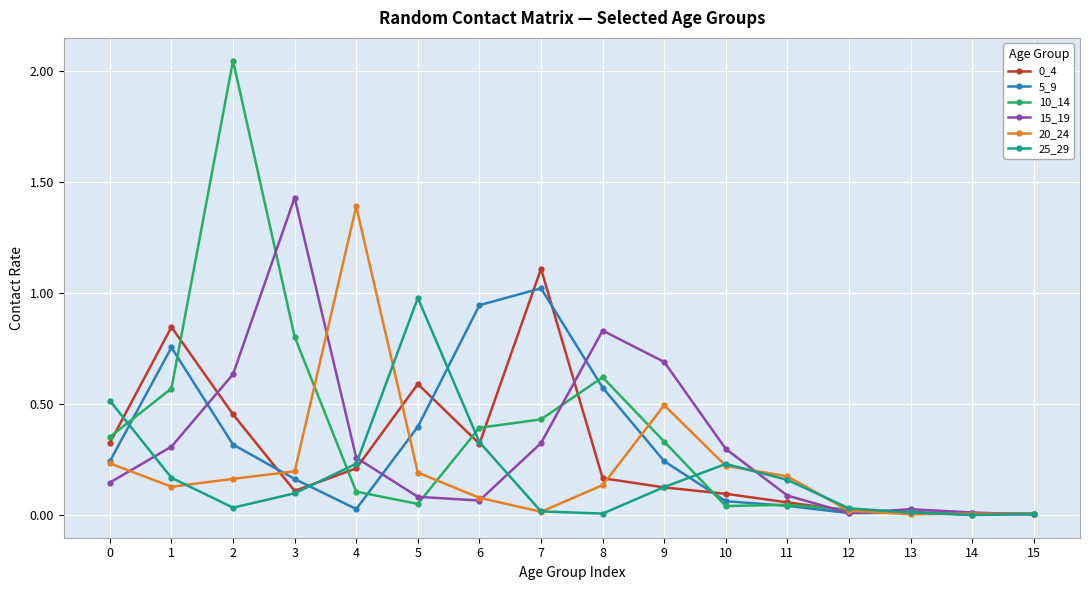

Where is the first local maximum for 5_9?

1